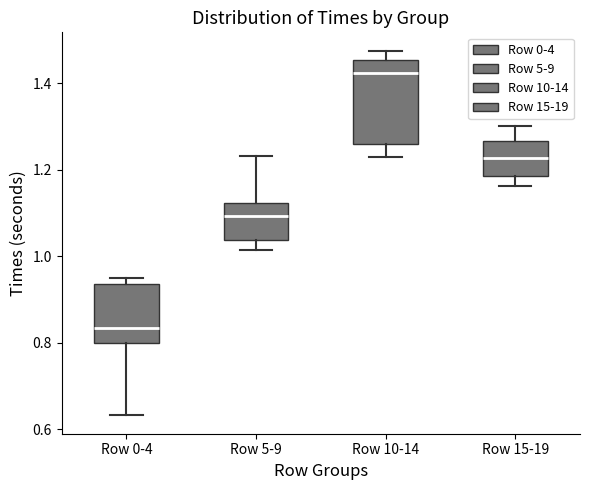

Which box is the tallest, from its lower edge to its upper edge?

Row 10-14